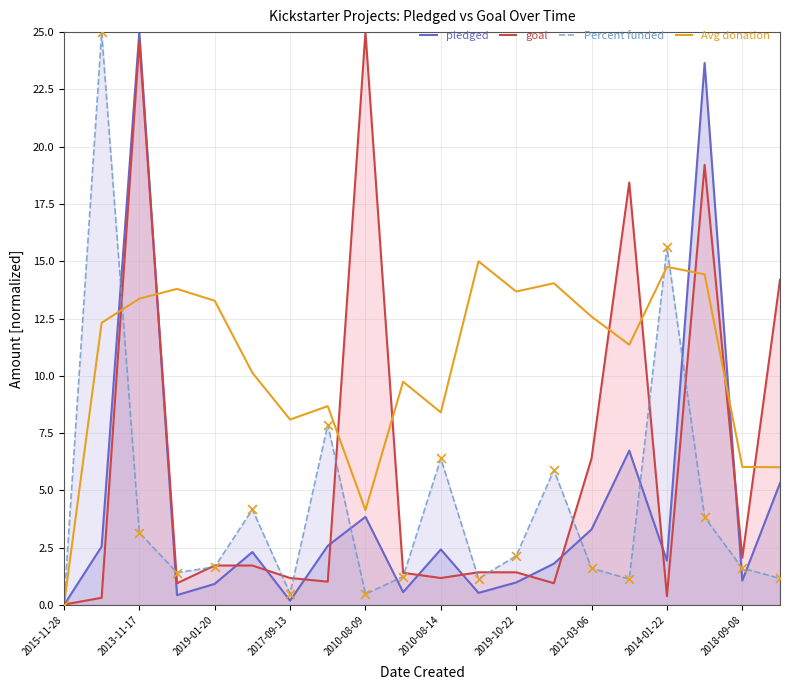

Which series contains the lowest Y value?

pledged